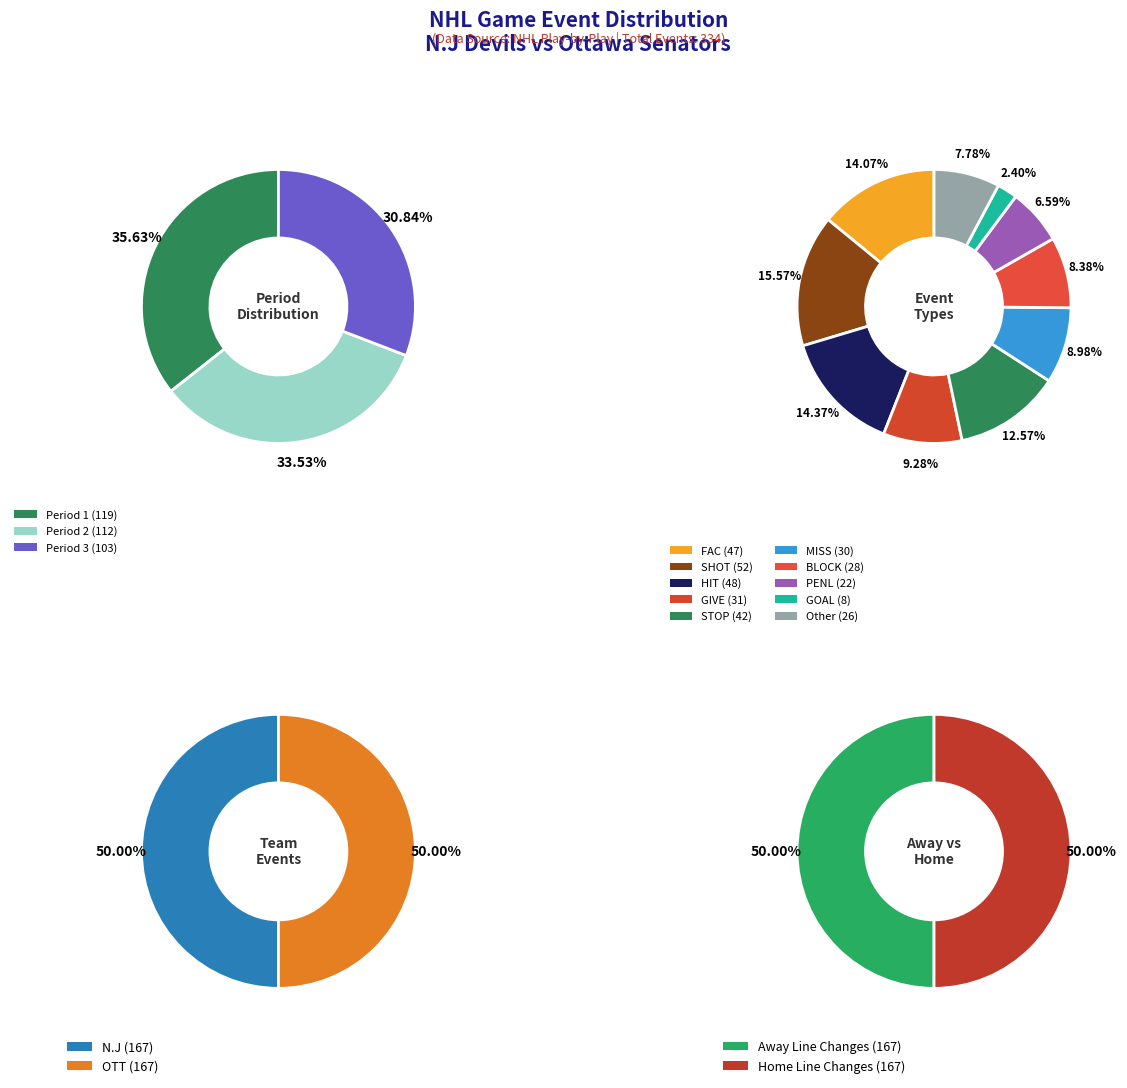

To the nearest percent, what is the combined percentage of SHOT and STOP?

28%